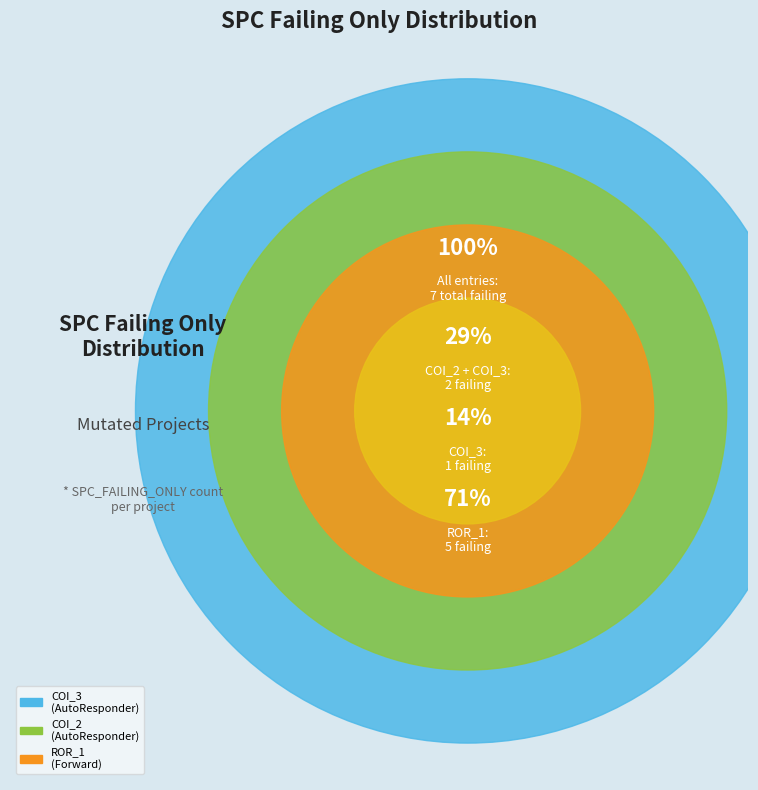

Is there a majority slice in this chart?

Yes